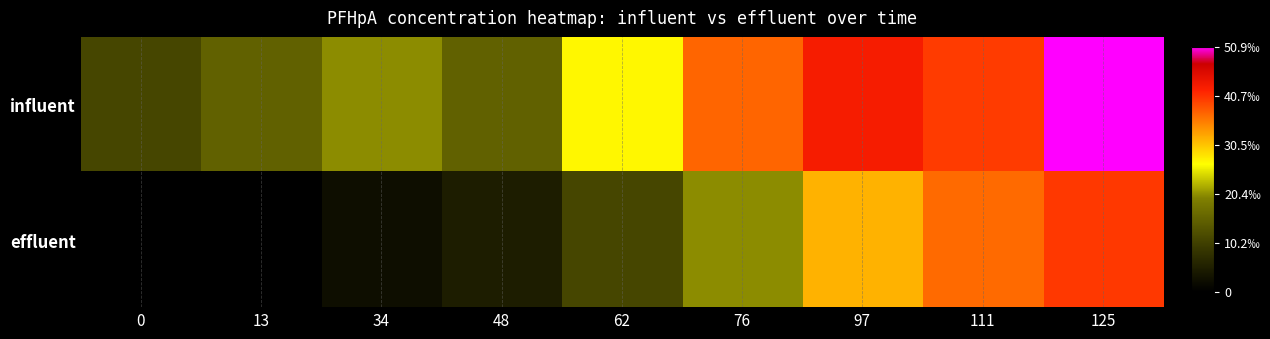

Reading left to right, transcribe all the data shown in this chart.

influent: 0=0.0	13=0.0	34=0.0	48=0.0	62=0.0	76=0.0	97=0.0	111=0.0	125=0.1
effluent: 0=0.0	13=0.0	34=0.0	48=0.0	62=0.0	76=0.0	97=0.0	111=0.0	125=0.0